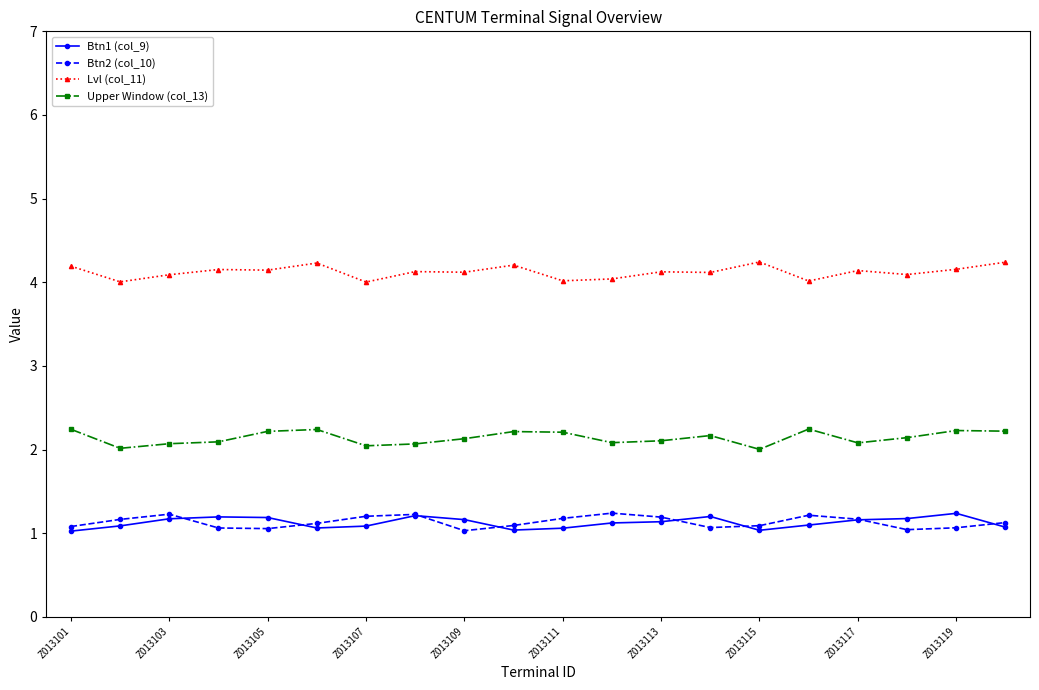

What is the maximum value for Btn1 (col_9)?

1.2